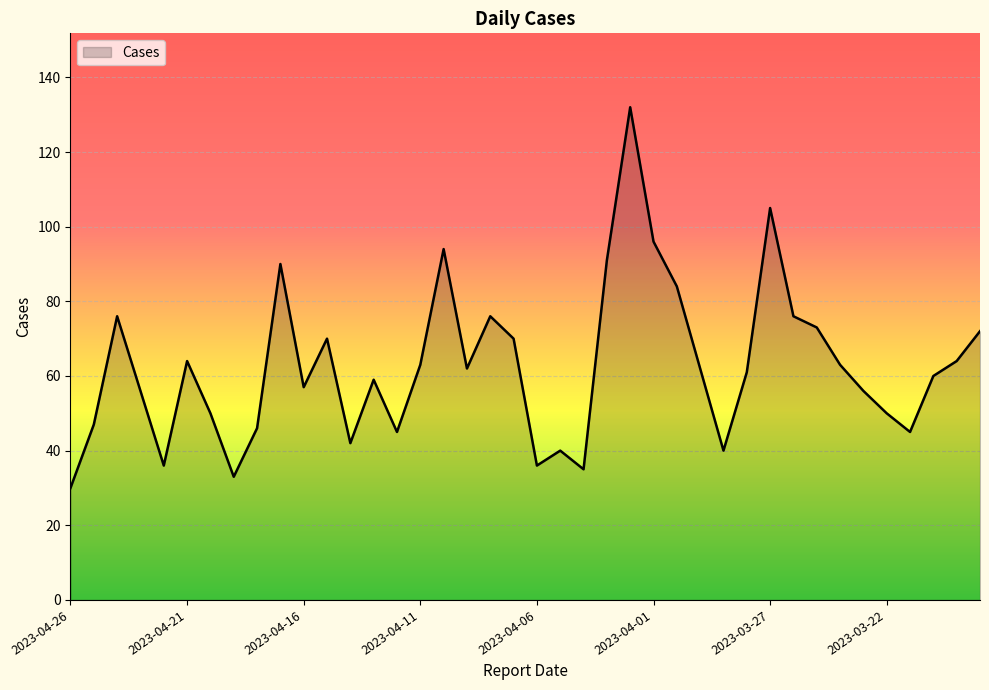

What is the difference between the maximum and minimum values?

102